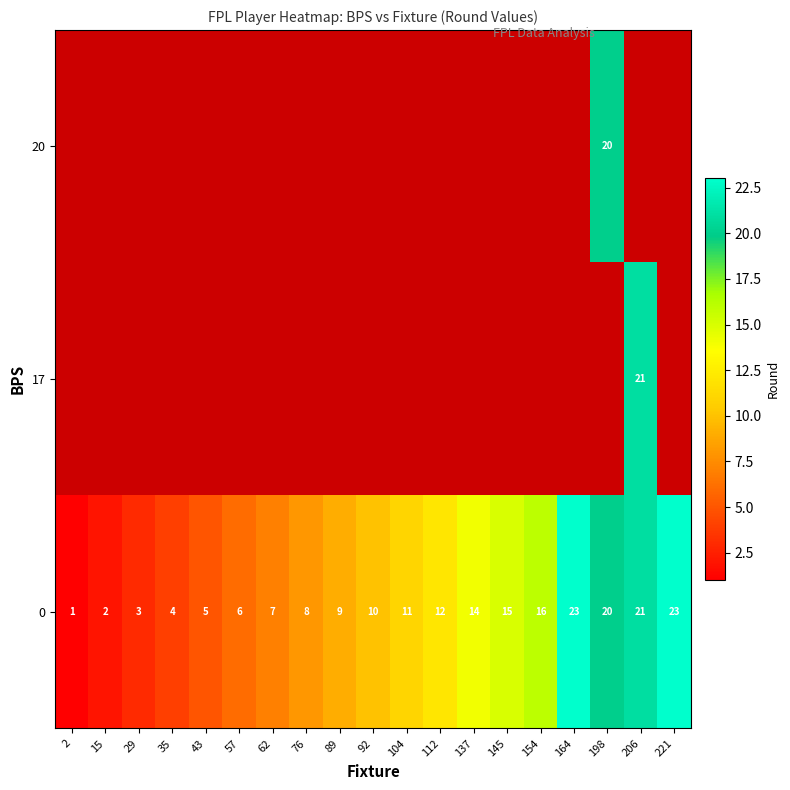

What is the difference between the 0 values at 145 and 164?

8